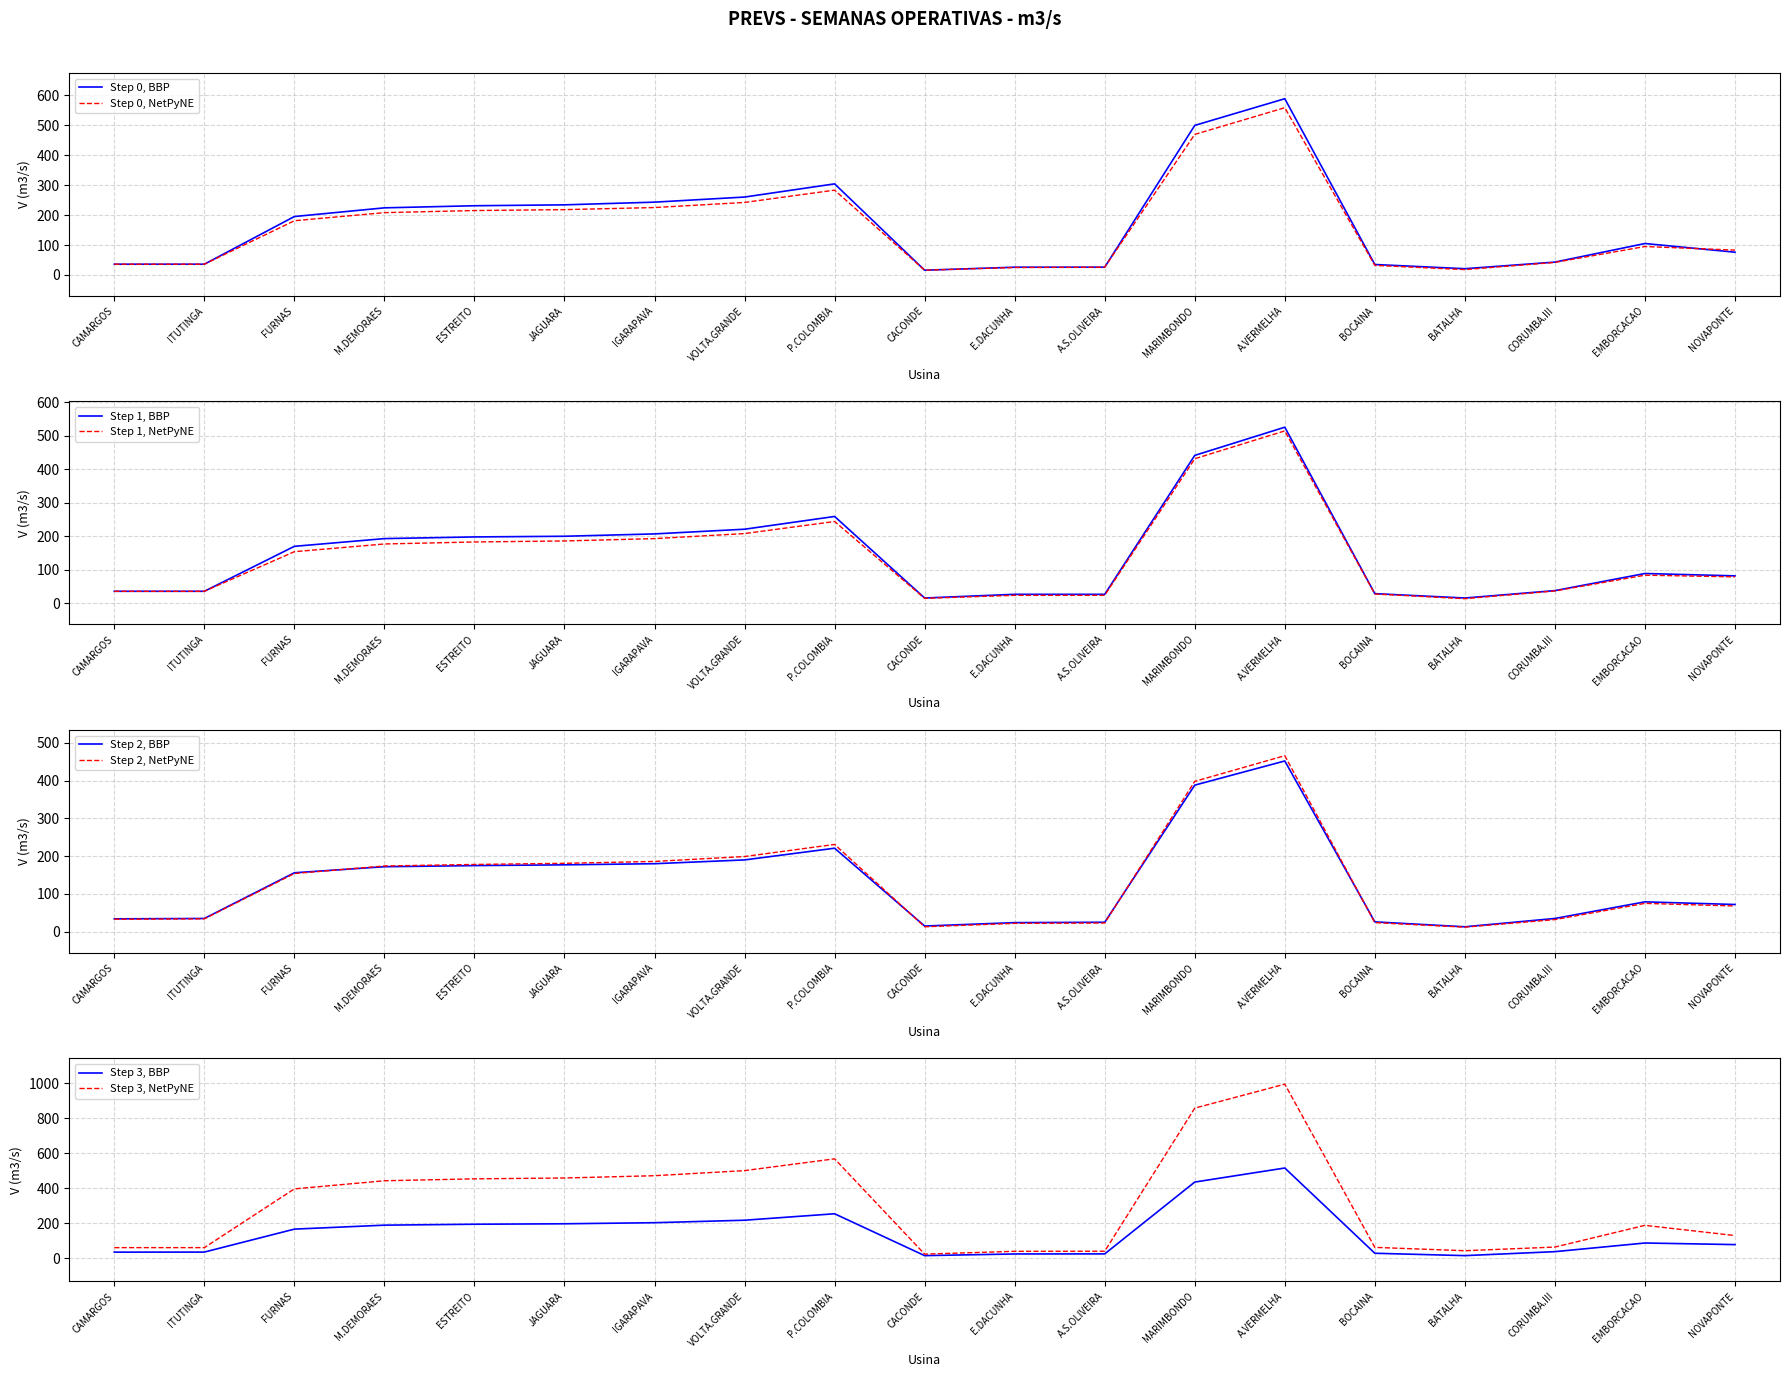

Which label corresponds to the largest value in the chart?

A.VERMELHA